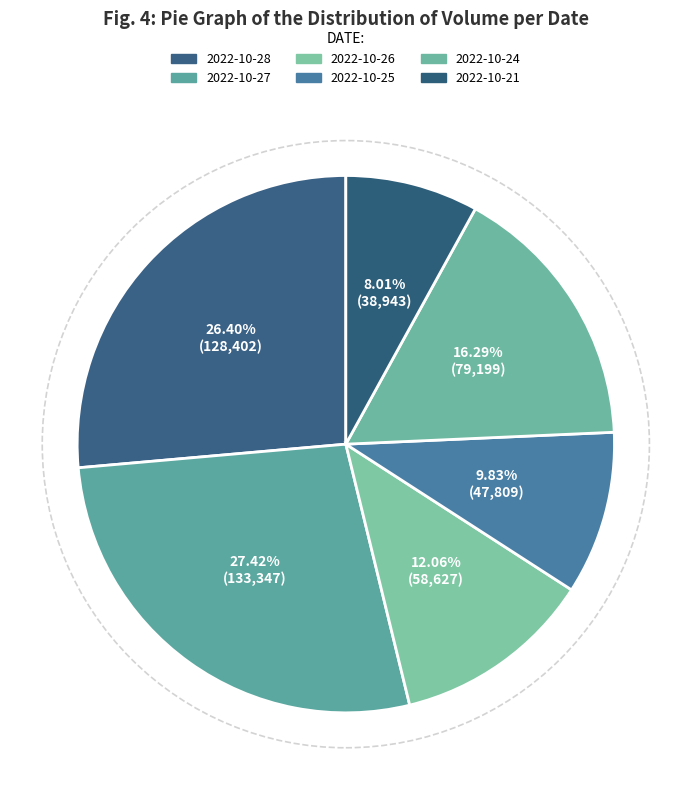

Which category has the smallest portion of the pie?

2022-10-21